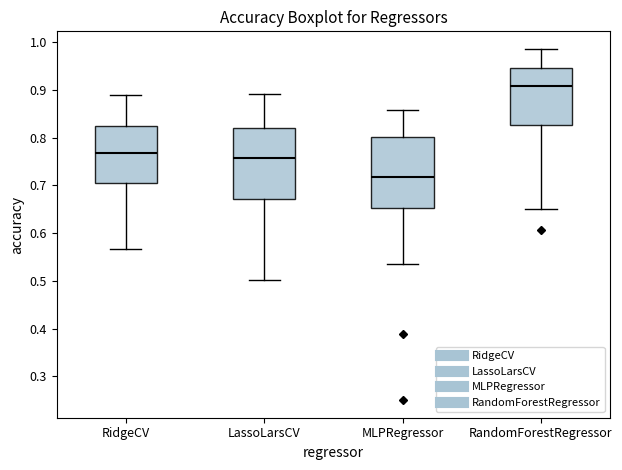

Where does the median line of the box for RandomForestRegressor sit on the y-axis? The values are not printed on the chart, so give them approximately, as read against the axis.

0.91